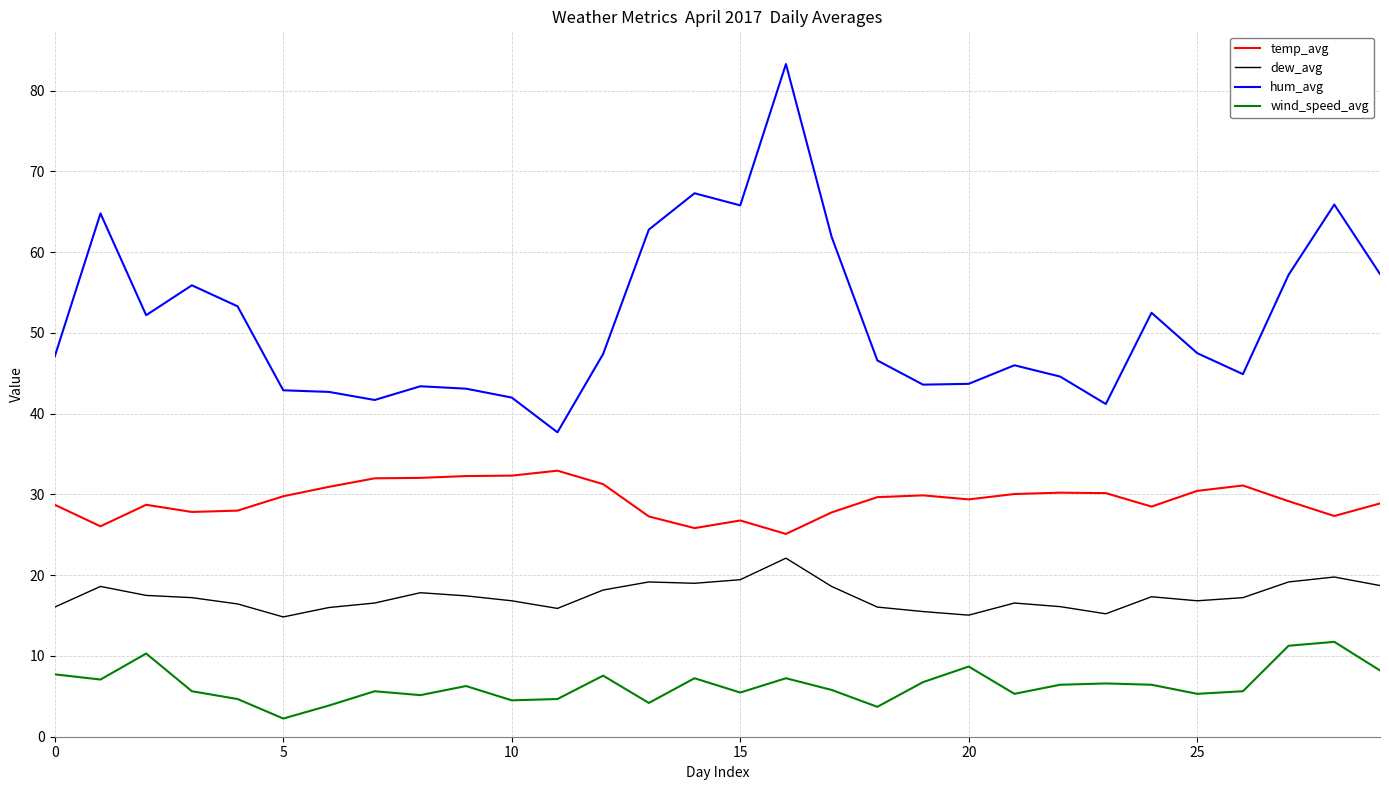

List the series in order of their peak value, lowest first.

wind_speed_avg, dew_avg, temp_avg, hum_avg